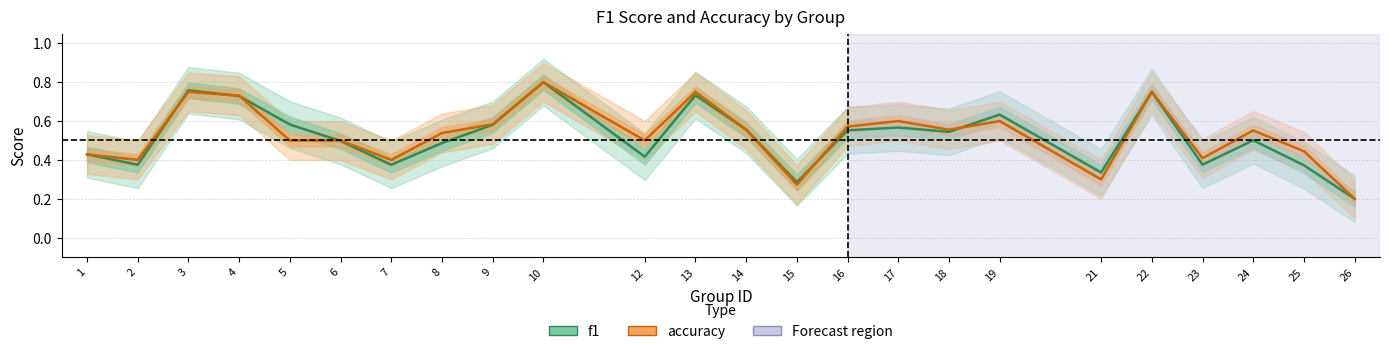

At which category does the chart reach its minimum across all series?

26